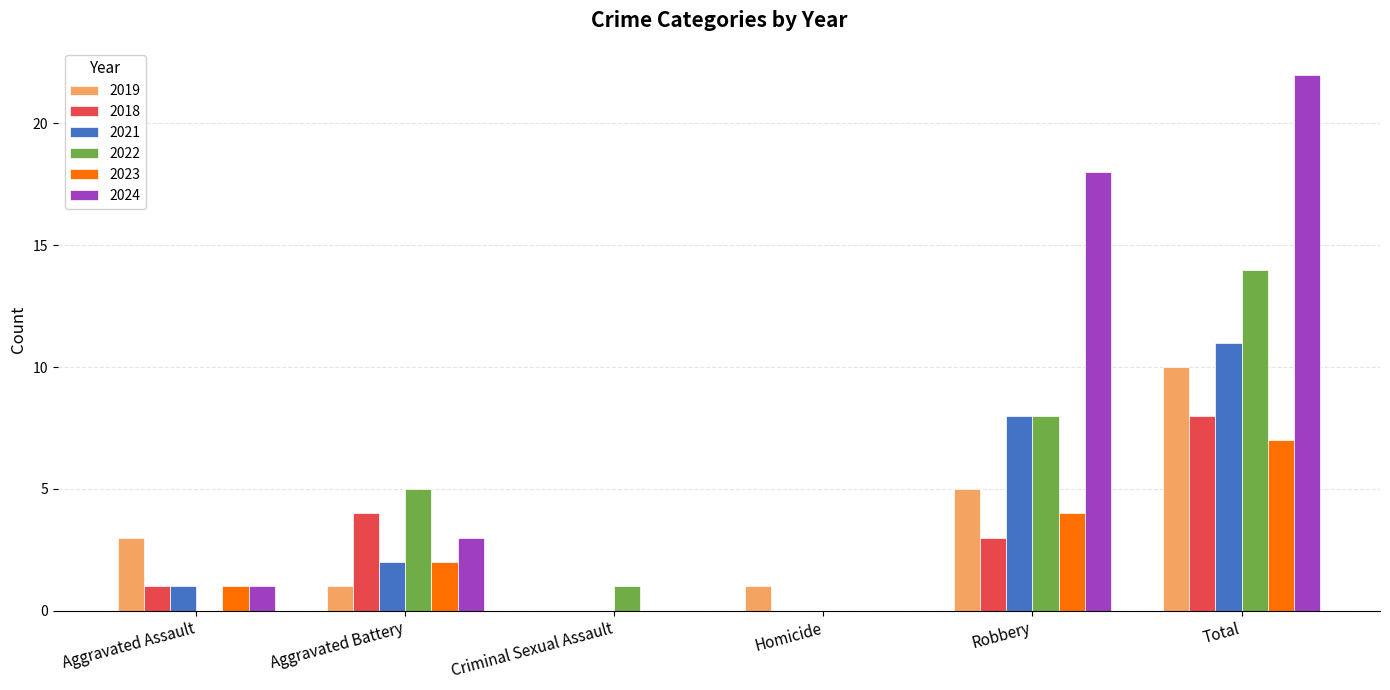

What are all the series names shown in the legend?

2019, 2018, 2021, 2022, 2023, 2024